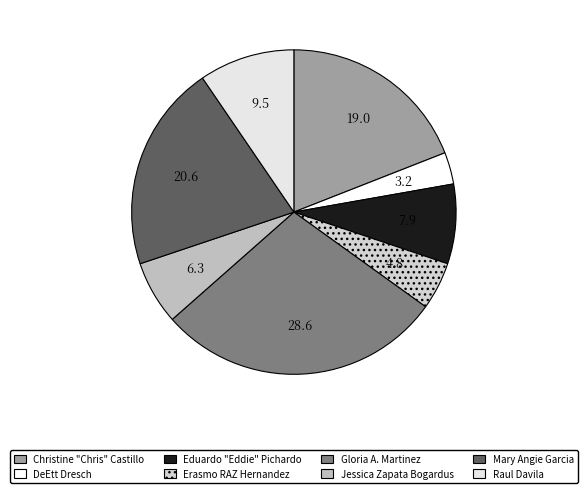

The Eduardo "Eddie" Pichardo slice represents 14% of the pie. True or false?

False